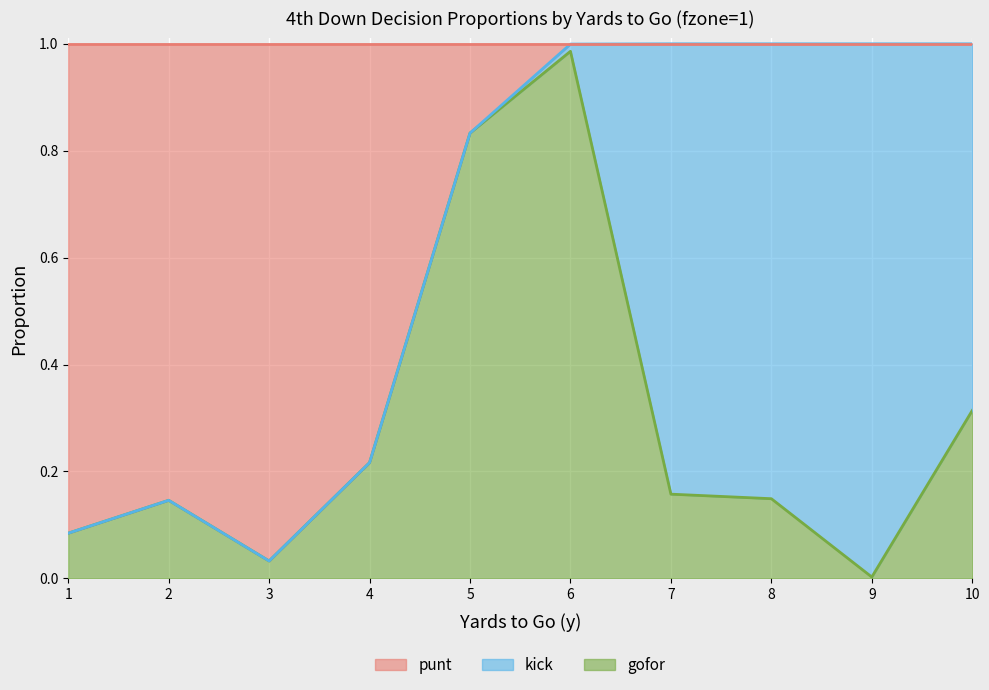

True or false: punt has more than 1 points higher than both neighbors.

False